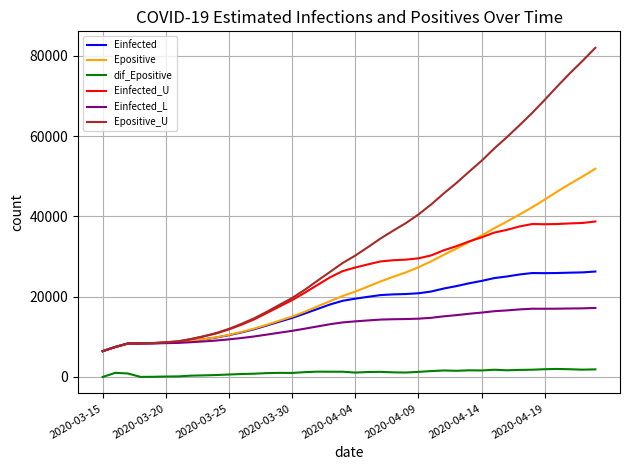

What is the sum of all Einfected_U values?

948290.8